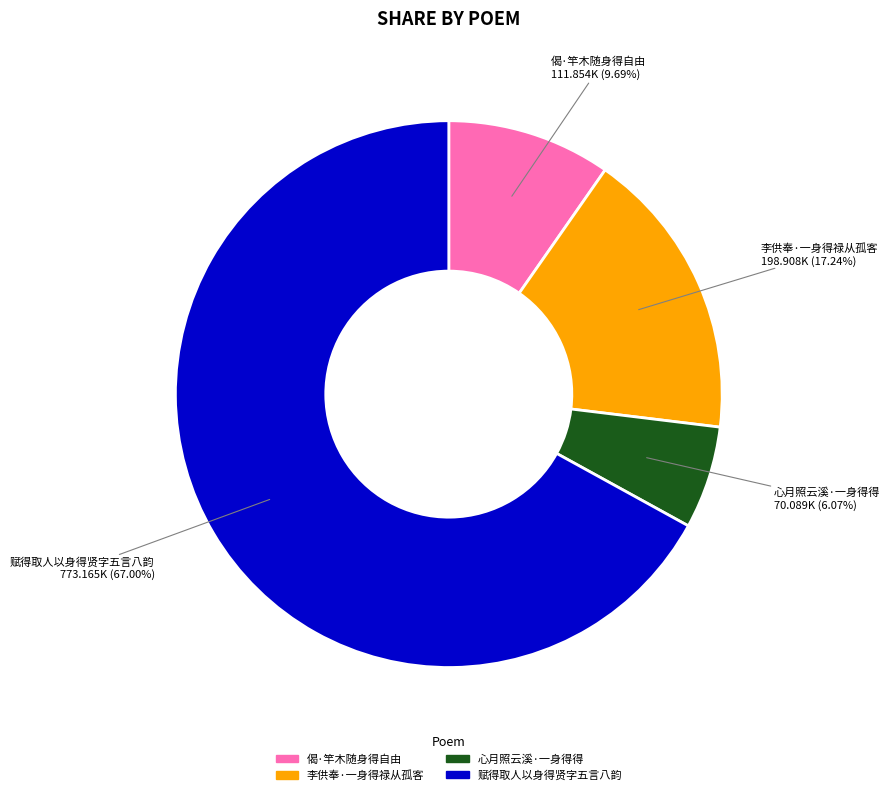

The 偈·竿木随身得自由 slice represents 1% of the pie. True or false?

False